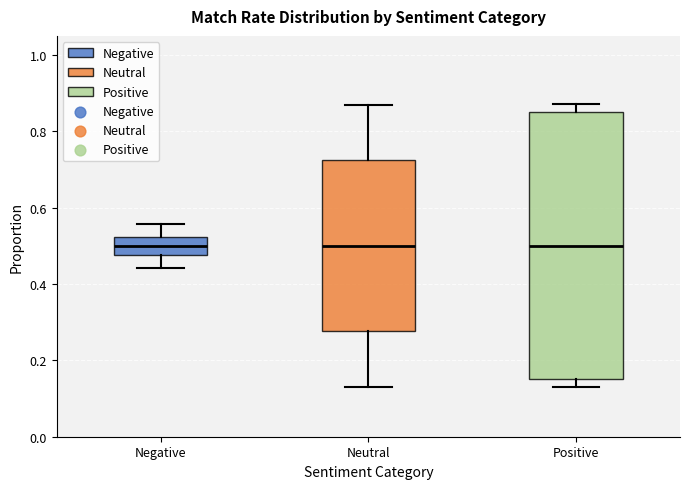

Reading left to right, transcribe this box plot: for each box, give where its median line is, the range the box spans, and where its two whiskers end, as read against the y-axis. The values are not printed on the chart, so give them approximately, as read against the axis.

Negative: median 0.50, box 0.48 to 0.52, whiskers 0.44 to 0.56
Neutral: median 0.50, box 0.28 to 0.72, whiskers 0.14 to 0.86
Positive: median 0.50, box 0.16 to 0.84, whiskers 0.12 to 0.88